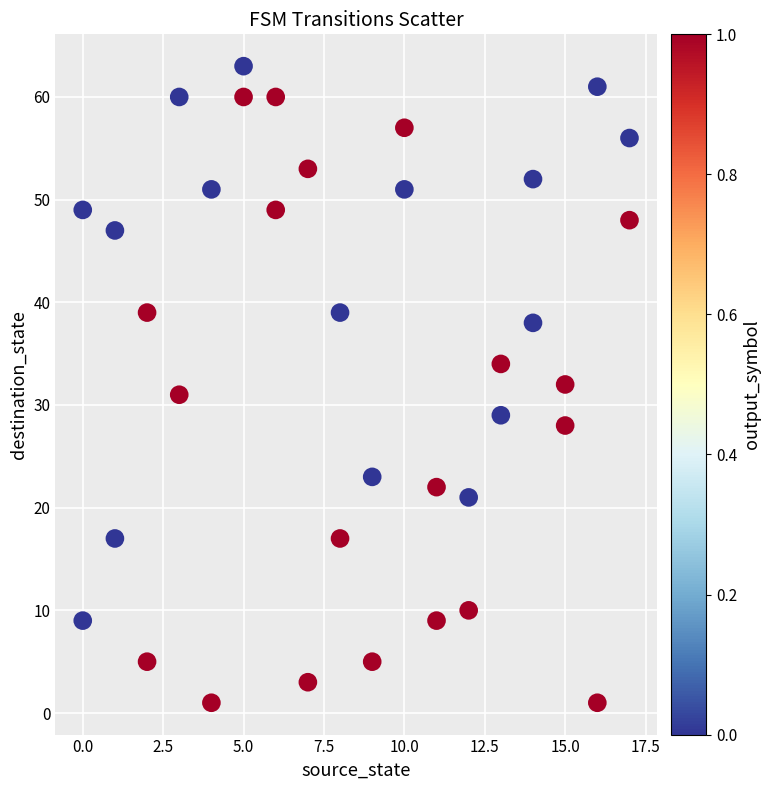

What is the range of X values (max minus min)?

17